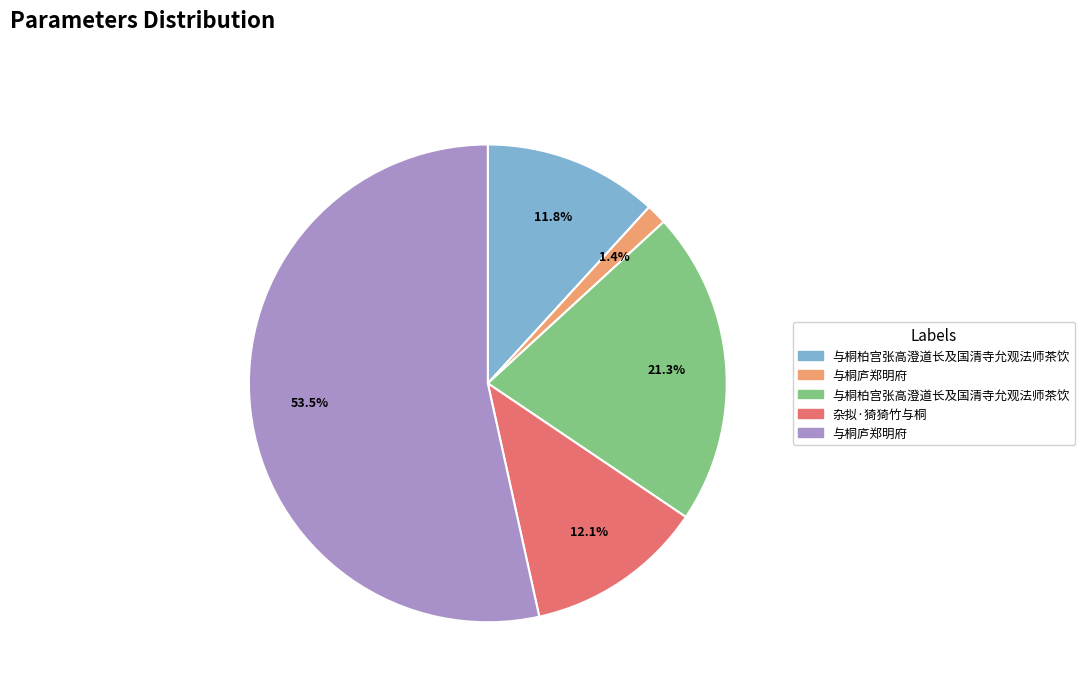

Is there any slice that represents more than half of the pie?

Yes